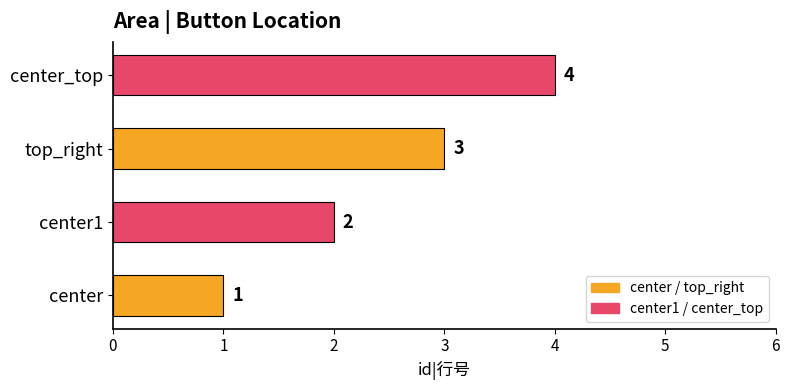

Between center1 and center, which is larger?

center1